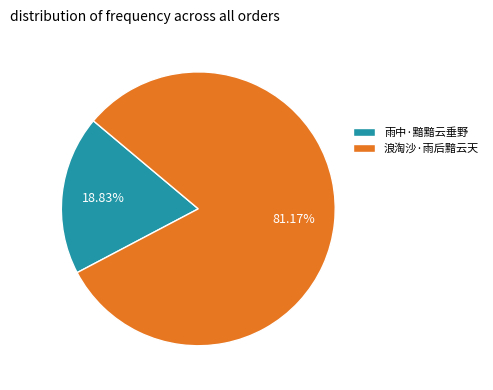

Does 雨中·黯黯云垂野 represent more than half of the total?

No